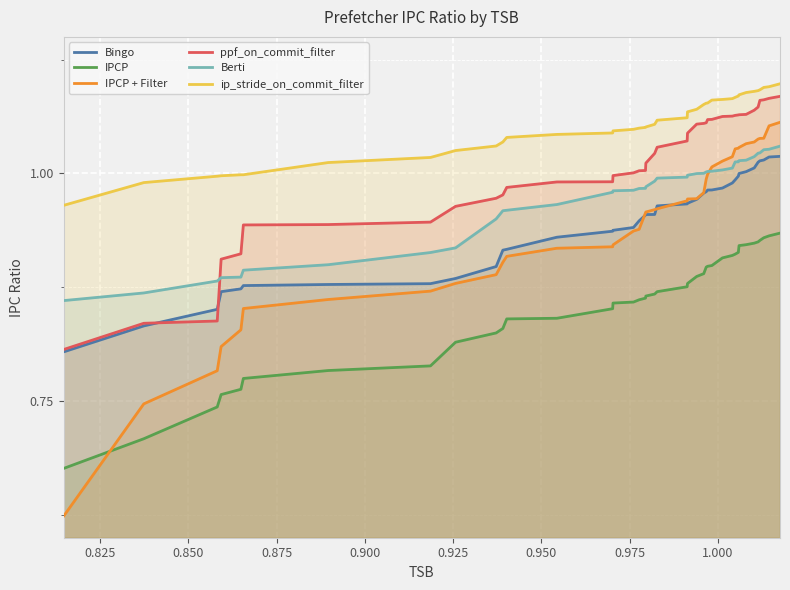

How many lines are shown in the chart?

6